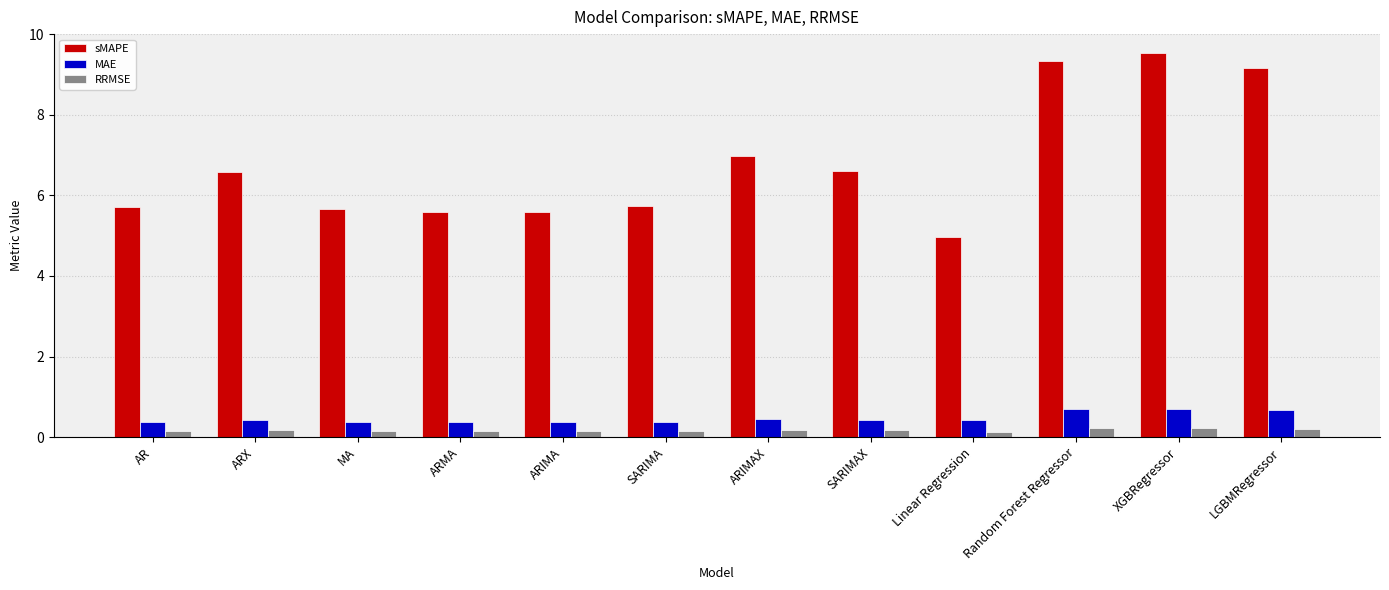

Which series has the largest range (max minus min)?

sMAPE